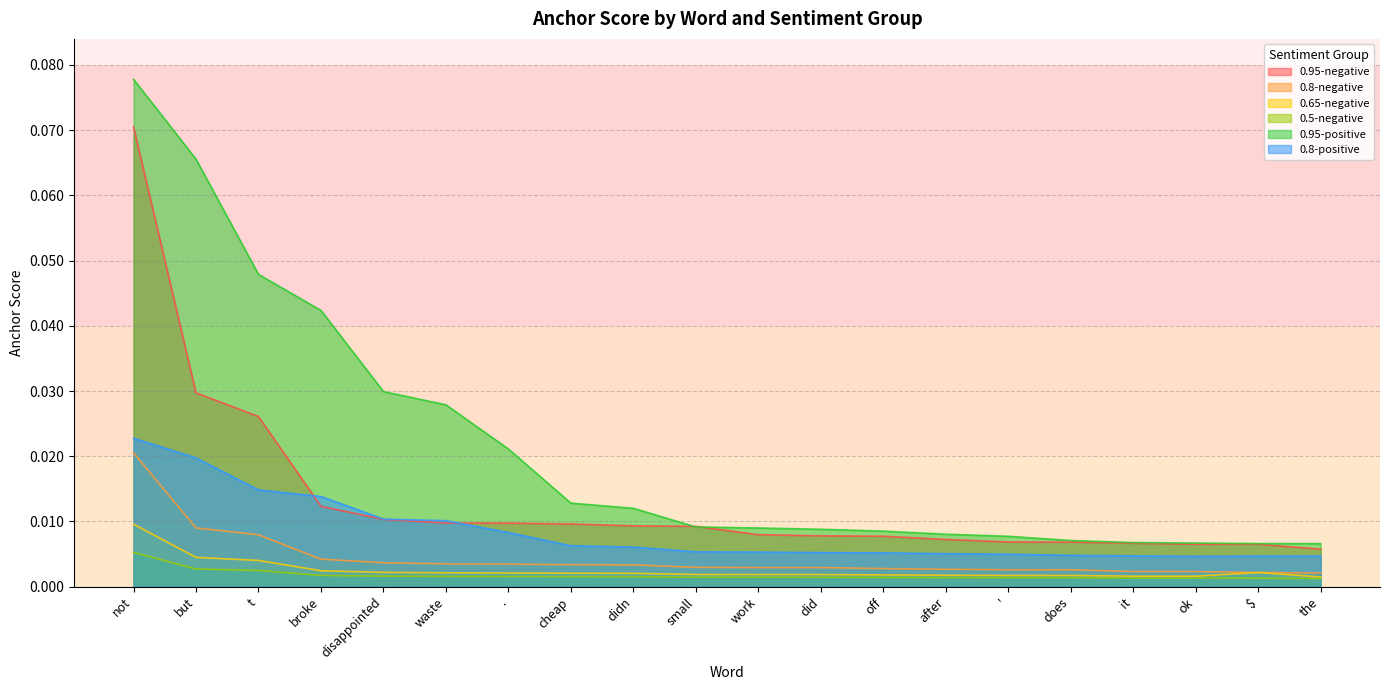

True or false: 0.95-positive has more than 0 interior local peaks.

False